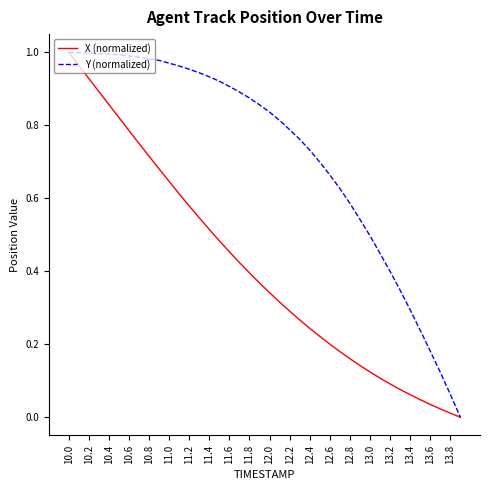

Which series has the largest total across all categories?

Y (normalized)